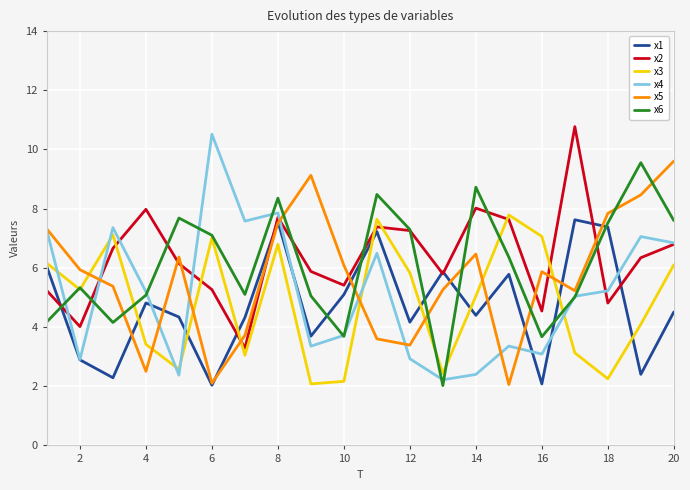

Which series has the largest range (max minus min)?

x4